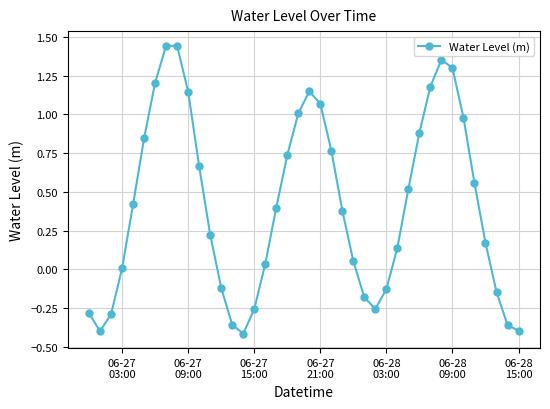

True or false: the data has more than 0 interior local peaks.

True